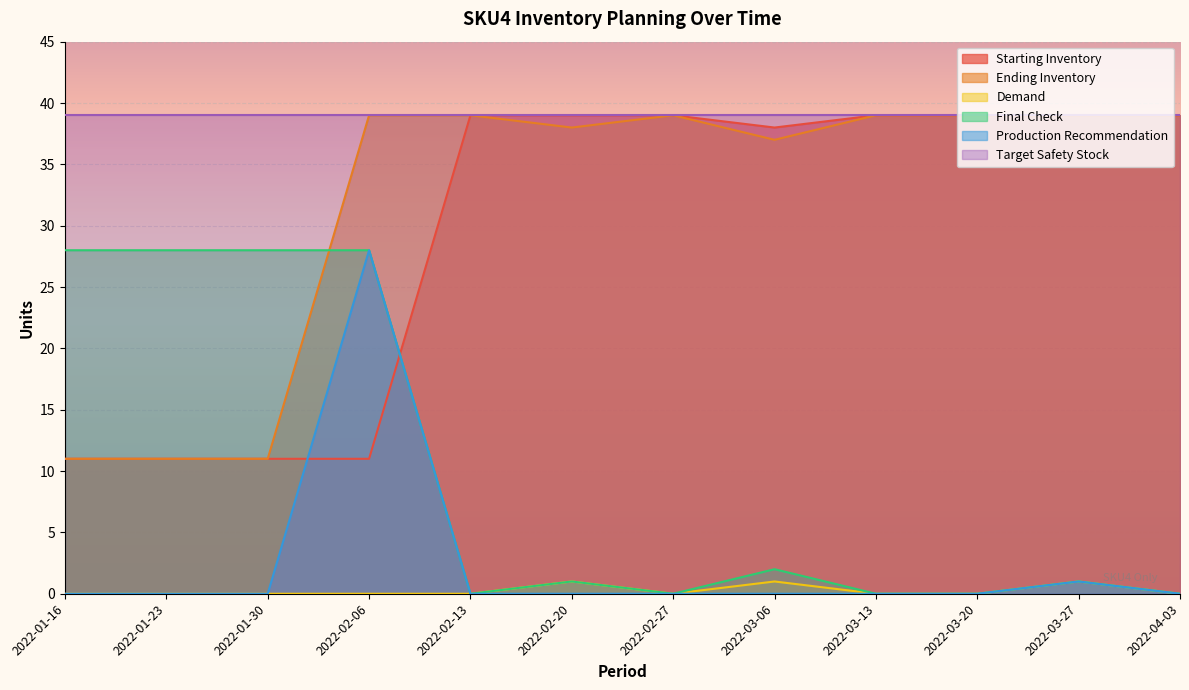

Where is the first local maximum for Ending Inventory?

2022-02-27